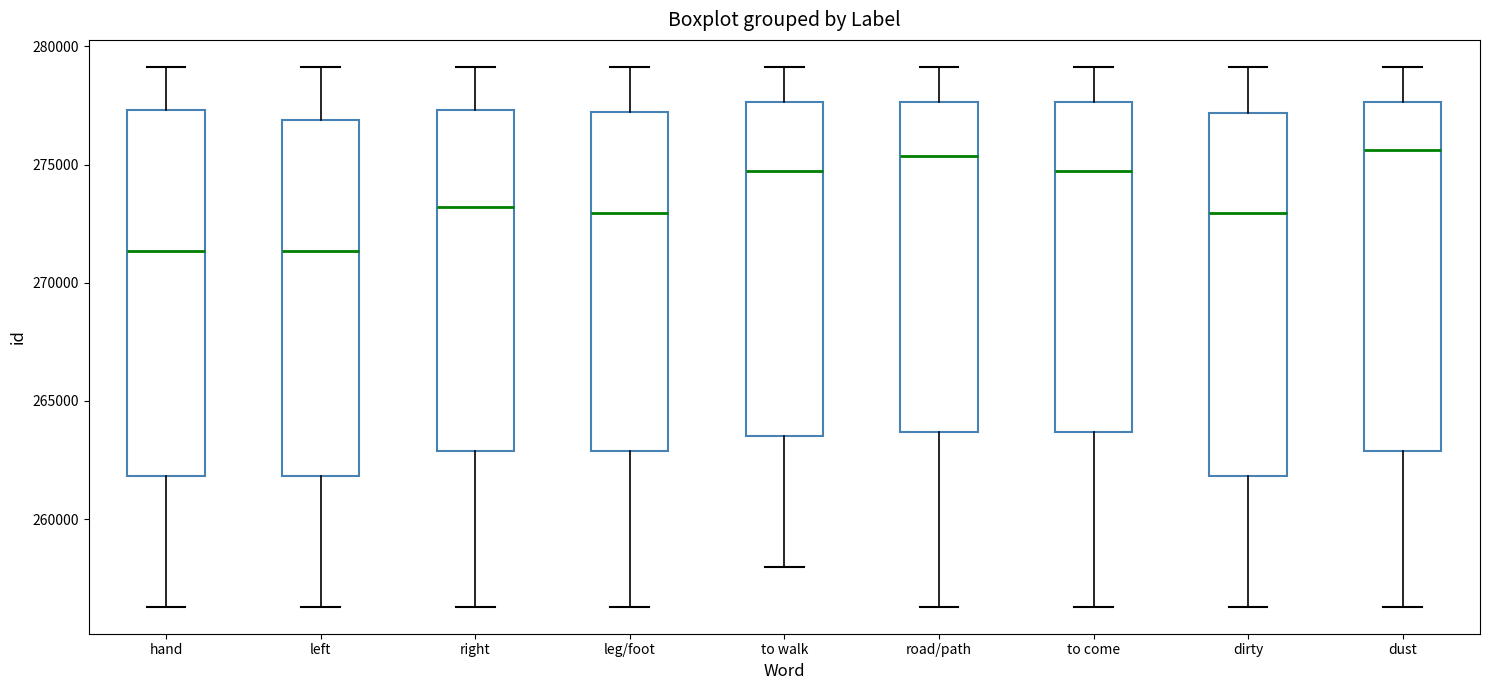

Reading left to right, read every box against the y-axis: the position of its median line, the range the box covers, and the ends of its whiskers. The values are not printed on the chart, so give them approximately, as read against the axis.

hand: median 271500, box 262000 to 277500, whiskers 256500 to 279000
left: median 271500, box 262000 to 277000, whiskers 256500 to 279000
right: median 273000, box 263000 to 277500, whiskers 256500 to 279000
leg/foot: median 273000, box 263000 to 277000, whiskers 256500 to 279000
to walk: median 274500, box 263500 to 277500, whiskers 258000 to 279000
road/path: median 275500, box 263500 to 277500, whiskers 256500 to 279000
to come: median 274500, box 263500 to 277500, whiskers 256500 to 279000
dirty: median 273000, box 262000 to 277000, whiskers 256500 to 279000
dust: median 275500, box 263000 to 277500, whiskers 256500 to 279000